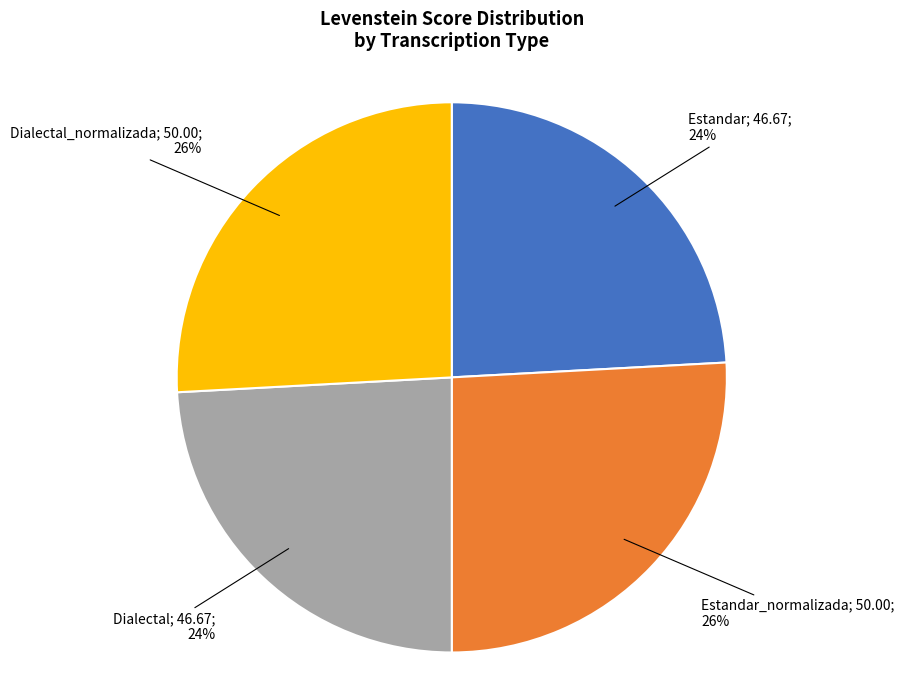

To the nearest percent, what is the average slice percentage?

25%